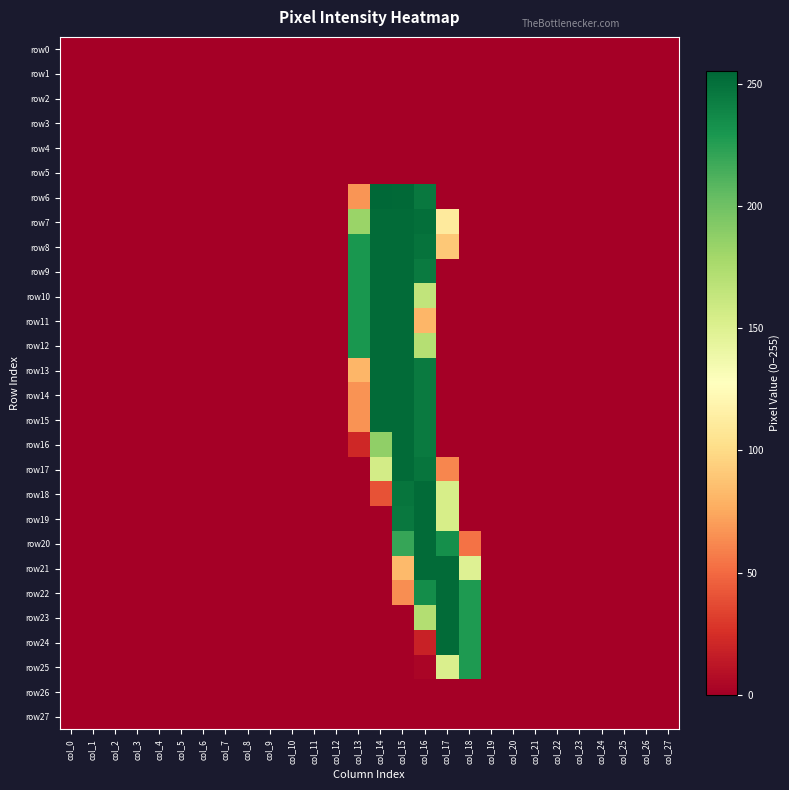

Reading right to left, list all the values displayed in this chart.

row0: col_27=0	col_26=0	col_25=0	col_24=0	col_23=0	col_22=0	col_21=0	col_20=0	col_19=0	col_18=0	col_17=0	col_16=0	col_15=0	col_14=0	col_13=0	col_12=0	col_11=0	col_10=0	col_9=0	col_8=0	col_7=0	col_6=0	col_5=0	col_4=0	col_3=0	col_2=0	col_1=0	col_0=0
row1: col_27=0	col_26=0	col_25=0	col_24=0	col_23=0	col_22=0	col_21=0	col_20=0	col_19=0	col_18=0	col_17=0	col_16=0	col_15=0	col_14=0	col_13=0	col_12=0	col_11=0	col_10=0	col_9=0	col_8=0	col_7=0	col_6=0	col_5=0	col_4=0	col_3=0	col_2=0	col_1=0	col_0=0
row2: col_27=0	col_26=0	col_25=0	col_24=0	col_23=0	col_22=0	col_21=0	col_20=0	col_19=0	col_18=0	col_17=0	col_16=0	col_15=0	col_14=0	col_13=0	col_12=0	col_11=0	col_10=0	col_9=0	col_8=0	col_7=0	col_6=0	col_5=0	col_4=0	col_3=0	col_2=0	col_1=0	col_0=0
row3: col_27=0	col_26=0	col_25=0	col_24=0	col_23=0	col_22=0	col_21=0	col_20=0	col_19=0	col_18=0	col_17=0	col_16=0	col_15=0	col_14=0	col_13=0	col_12=0	col_11=0	col_10=0	col_9=0	col_8=0	col_7=0	col_6=0	col_5=0	col_4=0	col_3=0	col_2=0	col_1=0	col_0=0
row4: col_27=0	col_26=0	col_25=0	col_24=0	col_23=0	col_22=0	col_21=0	col_20=0	col_19=0	col_18=0	col_17=0	col_16=0	col_15=0	col_14=0	col_13=0	col_12=0	col_11=0	col_10=0	col_9=0	col_8=0	col_7=0	col_6=0	col_5=0	col_4=0	col_3=0	col_2=0	col_1=0	col_0=0
row5: col_27=0	col_26=0	col_25=0	col_24=0	col_23=0	col_22=0	col_21=0	col_20=0	col_19=0	col_18=0	col_17=0	col_16=0	col_15=0	col_14=0	col_13=0	col_12=0	col_11=0	col_10=0	col_9=0	col_8=0	col_7=0	col_6=0	col_5=0	col_4=0	col_3=0	col_2=0	col_1=0	col_0=0
row6: col_27=0	col_26=0	col_25=0	col_24=0	col_23=0	col_22=0	col_21=0	col_20=0	col_19=0	col_18=0	col_17=0	col_16=246	col_15=254	col_14=255	col_13=67	col_12=0	col_11=0	col_10=0	col_9=0	col_8=0	col_7=0	col_6=0	col_5=0	col_4=0	col_3=0	col_2=0	col_1=0	col_0=0
row7: col_27=0	col_26=0	col_25=0	col_24=0	col_23=0	col_22=0	col_21=0	col_20=0	col_19=0	col_18=0	col_17=111	col_16=251	col_15=253	col_14=253	col_13=183	col_12=0	col_11=0	col_10=0	col_9=0	col_8=0	col_7=0	col_6=0	col_5=0	col_4=0	col_3=0	col_2=0	col_1=0	col_0=0
row8: col_27=0	col_26=0	col_25=0	col_24=0	col_23=0	col_22=0	col_21=0	col_20=0	col_19=0	col_18=0	col_17=90	col_16=249	col_15=253	col_14=253	col_13=230	col_12=0	col_11=0	col_10=0	col_9=0	col_8=0	col_7=0	col_6=0	col_5=0	col_4=0	col_3=0	col_2=0	col_1=0	col_0=0
row9: col_27=0	col_26=0	col_25=0	col_24=0	col_23=0	col_22=0	col_21=0	col_20=0	col_19=0	col_18=0	col_17=0	col_16=245	col_15=253	col_14=253	col_13=230	col_12=0	col_11=0	col_10=0	col_9=0	col_8=0	col_7=0	col_6=0	col_5=0	col_4=0	col_3=0	col_2=0	col_1=0	col_0=0
row10: col_27=0	col_26=0	col_25=0	col_24=0	col_23=0	col_22=0	col_21=0	col_20=0	col_19=0	col_18=0	col_17=0	col_16=165	col_15=253	col_14=253	col_13=230	col_12=0	col_11=0	col_10=0	col_9=0	col_8=0	col_7=0	col_6=0	col_5=0	col_4=0	col_3=0	col_2=0	col_1=0	col_0=0
row11: col_27=0	col_26=0	col_25=0	col_24=0	col_23=0	col_22=0	col_21=0	col_20=0	col_19=0	col_18=0	col_17=0	col_16=81	col_15=253	col_14=253	col_13=230	col_12=0	col_11=0	col_10=0	col_9=0	col_8=0	col_7=0	col_6=0	col_5=0	col_4=0	col_3=0	col_2=0	col_1=0	col_0=0
row12: col_27=0	col_26=0	col_25=0	col_24=0	col_23=0	col_22=0	col_21=0	col_20=0	col_19=0	col_18=0	col_17=0	col_16=171	col_15=253	col_14=253	col_13=230	col_12=0	col_11=0	col_10=0	col_9=0	col_8=0	col_7=0	col_6=0	col_5=0	col_4=0	col_3=0	col_2=0	col_1=0	col_0=0
row13: col_27=0	col_26=0	col_25=0	col_24=0	col_23=0	col_22=0	col_21=0	col_20=0	col_19=0	col_18=0	col_17=0	col_16=245	col_15=253	col_14=253	col_13=81	col_12=0	col_11=0	col_10=0	col_9=0	col_8=0	col_7=0	col_6=0	col_5=0	col_4=0	col_3=0	col_2=0	col_1=0	col_0=0
row14: col_27=0	col_26=0	col_25=0	col_24=0	col_23=0	col_22=0	col_21=0	col_20=0	col_19=0	col_18=0	col_17=0	col_16=245	col_15=253	col_14=253	col_13=66	col_12=0	col_11=0	col_10=0	col_9=0	col_8=0	col_7=0	col_6=0	col_5=0	col_4=0	col_3=0	col_2=0	col_1=0	col_0=0
row15: col_27=0	col_26=0	col_25=0	col_24=0	col_23=0	col_22=0	col_21=0	col_20=0	col_19=0	col_18=0	col_17=0	col_16=245	col_15=253	col_14=253	col_13=66	col_12=0	col_11=0	col_10=0	col_9=0	col_8=0	col_7=0	col_6=0	col_5=0	col_4=0	col_3=0	col_2=0	col_1=0	col_0=0
row16: col_27=0	col_26=0	col_25=0	col_24=0	col_23=0	col_22=0	col_21=0	col_20=0	col_19=0	col_18=0	col_17=0	col_16=245	col_15=253	col_14=187	col_13=21	col_12=0	col_11=0	col_10=0	col_9=0	col_8=0	col_7=0	col_6=0	col_5=0	col_4=0	col_3=0	col_2=0	col_1=0	col_0=0
row17: col_27=0	col_26=0	col_25=0	col_24=0	col_23=0	col_22=0	col_21=0	col_20=0	col_19=0	col_18=0	col_17=61	col_16=248	col_15=253	col_14=156	col_13=0	col_12=0	col_11=0	col_10=0	col_9=0	col_8=0	col_7=0	col_6=0	col_5=0	col_4=0	col_3=0	col_2=0	col_1=0	col_0=0
row18: col_27=0	col_26=0	col_25=0	col_24=0	col_23=0	col_22=0	col_21=0	col_20=0	col_19=0	col_18=0	col_17=154	col_16=253	col_15=248	col_14=40	col_13=0	col_12=0	col_11=0	col_10=0	col_9=0	col_8=0	col_7=0	col_6=0	col_5=0	col_4=0	col_3=0	col_2=0	col_1=0	col_0=0
row19: col_27=0	col_26=0	col_25=0	col_24=0	col_23=0	col_22=0	col_21=0	col_20=0	col_19=0	col_18=0	col_17=154	col_16=253	col_15=246	col_14=0	col_13=0	col_12=0	col_11=0	col_10=0	col_9=0	col_8=0	col_7=0	col_6=0	col_5=0	col_4=0	col_3=0	col_2=0	col_1=0	col_0=0
row20: col_27=0	col_26=0	col_25=0	col_24=0	col_23=0	col_22=0	col_21=0	col_20=0	col_19=0	col_18=53	col_17=234	col_16=253	col_15=220	col_14=0	col_13=0	col_12=0	col_11=0	col_10=0	col_9=0	col_8=0	col_7=0	col_6=0	col_5=0	col_4=0	col_3=0	col_2=0	col_1=0	col_0=0
row21: col_27=0	col_26=0	col_25=0	col_24=0	col_23=0	col_22=0	col_21=0	col_20=0	col_19=0	col_18=149	col_17=253	col_16=253	col_15=83	col_14=0	col_13=0	col_12=0	col_11=0	col_10=0	col_9=0	col_8=0	col_7=0	col_6=0	col_5=0	col_4=0	col_3=0	col_2=0	col_1=0	col_0=0
row22: col_27=0	col_26=0	col_25=0	col_24=0	col_23=0	col_22=0	col_21=0	col_20=0	col_19=0	col_18=228	col_17=253	col_16=235	col_15=64	col_14=0	col_13=0	col_12=0	col_11=0	col_10=0	col_9=0	col_8=0	col_7=0	col_6=0	col_5=0	col_4=0	col_3=0	col_2=0	col_1=0	col_0=0
row23: col_27=0	col_26=0	col_25=0	col_24=0	col_23=0	col_22=0	col_21=0	col_20=0	col_19=0	col_18=228	col_17=253	col_16=172	col_15=0	col_14=0	col_13=0	col_12=0	col_11=0	col_10=0	col_9=0	col_8=0	col_7=0	col_6=0	col_5=0	col_4=0	col_3=0	col_2=0	col_1=0	col_0=0
row24: col_27=0	col_26=0	col_25=0	col_24=0	col_23=0	col_22=0	col_21=0	col_20=0	col_19=0	col_18=228	col_17=253	col_16=18	col_15=0	col_14=0	col_13=0	col_12=0	col_11=0	col_10=0	col_9=0	col_8=0	col_7=0	col_6=0	col_5=0	col_4=0	col_3=0	col_2=0	col_1=0	col_0=0
row25: col_27=0	col_26=0	col_25=0	col_24=0	col_23=0	col_22=0	col_21=0	col_20=0	col_19=0	col_18=228	col_17=152	col_16=3	col_15=0	col_14=0	col_13=0	col_12=0	col_11=0	col_10=0	col_9=0	col_8=0	col_7=0	col_6=0	col_5=0	col_4=0	col_3=0	col_2=0	col_1=0	col_0=0
row26: col_27=0	col_26=0	col_25=0	col_24=0	col_23=0	col_22=0	col_21=0	col_20=0	col_19=0	col_18=0	col_17=0	col_16=0	col_15=0	col_14=0	col_13=0	col_12=0	col_11=0	col_10=0	col_9=0	col_8=0	col_7=0	col_6=0	col_5=0	col_4=0	col_3=0	col_2=0	col_1=0	col_0=0
row27: col_27=0	col_26=0	col_25=0	col_24=0	col_23=0	col_22=0	col_21=0	col_20=0	col_19=0	col_18=0	col_17=0	col_16=0	col_15=0	col_14=0	col_13=0	col_12=0	col_11=0	col_10=0	col_9=0	col_8=0	col_7=0	col_6=0	col_5=0	col_4=0	col_3=0	col_2=0	col_1=0	col_0=0